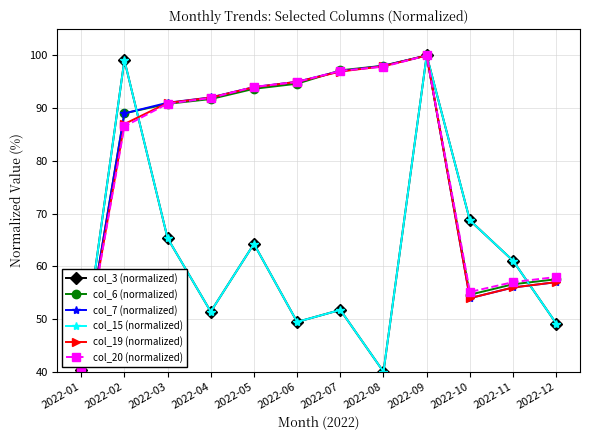

Which label corresponds to the smallest value in the chart?

2022-08